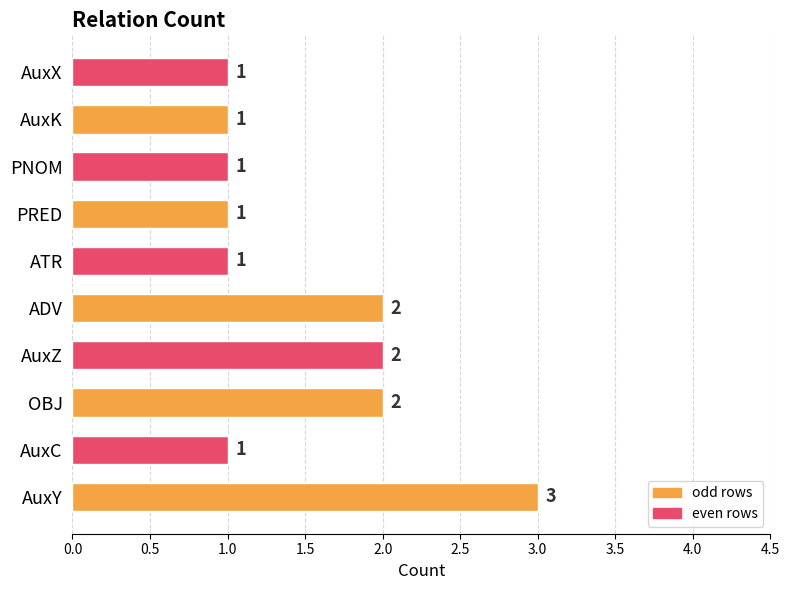

Approximately how many times larger is the value at AuxC compared to AuxY?

0.3